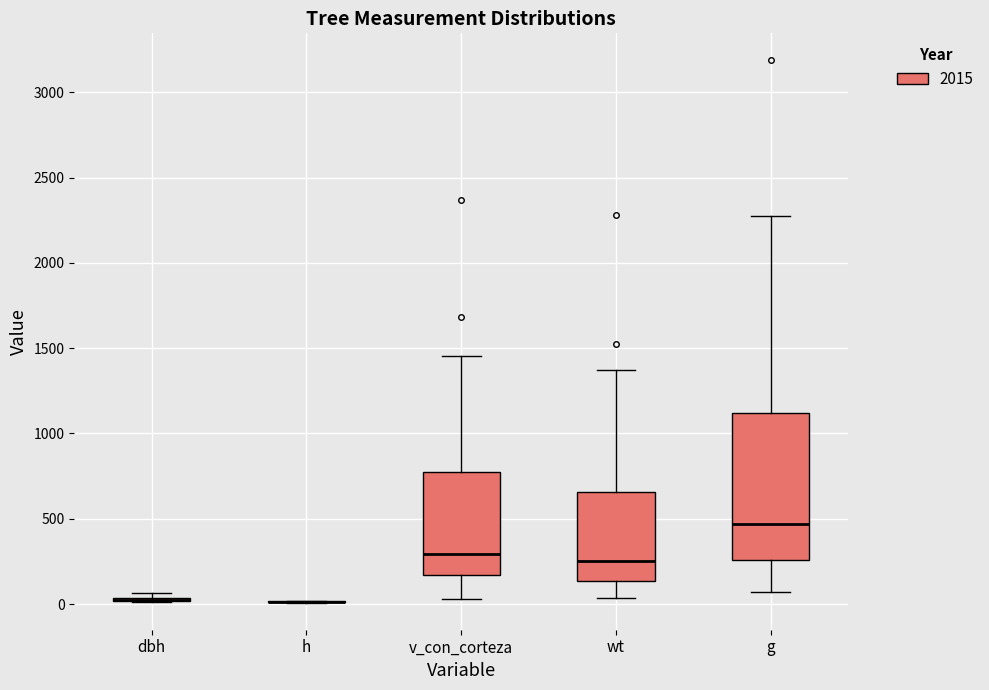

Which box is the tallest, from its lower edge to its upper edge?

g